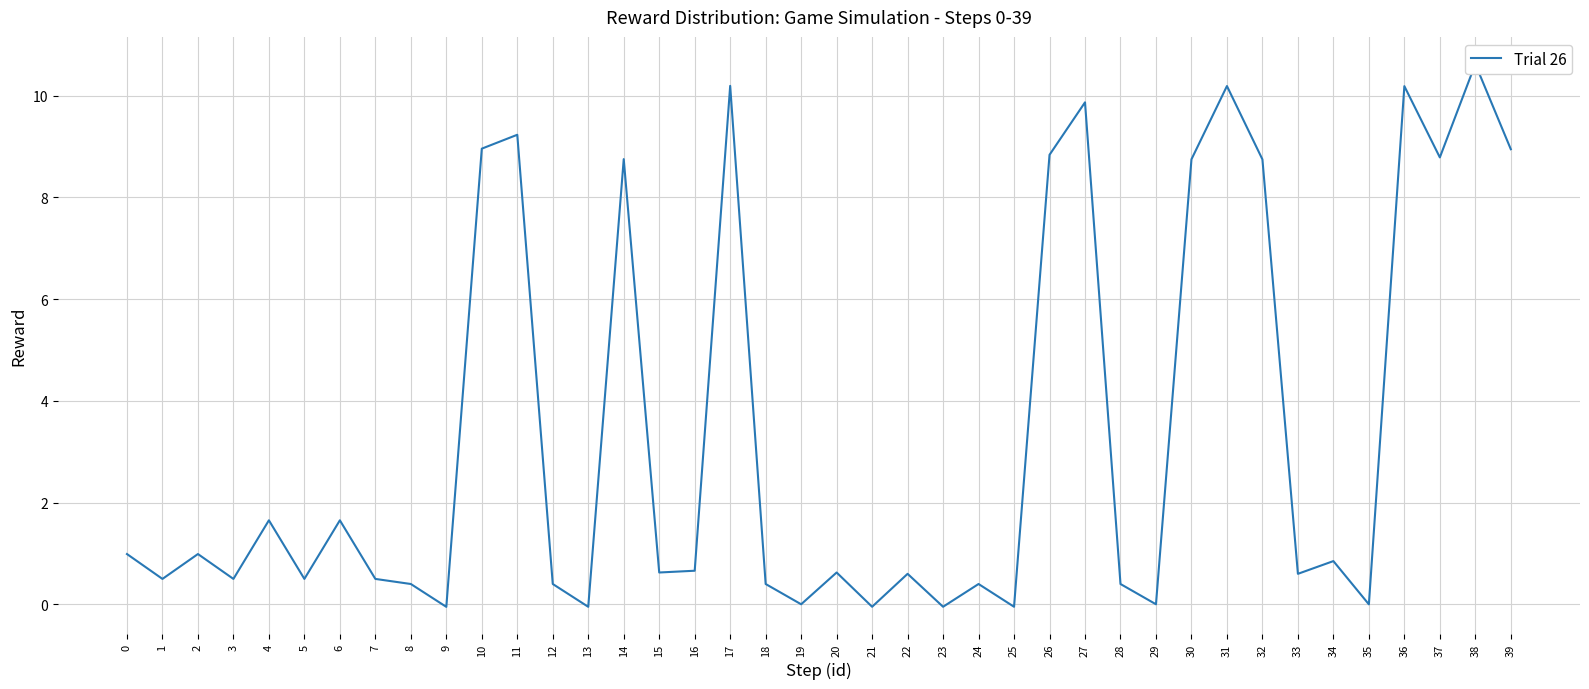

How many points are lower than both their immediate neighbors (excluding endpoints)?

14